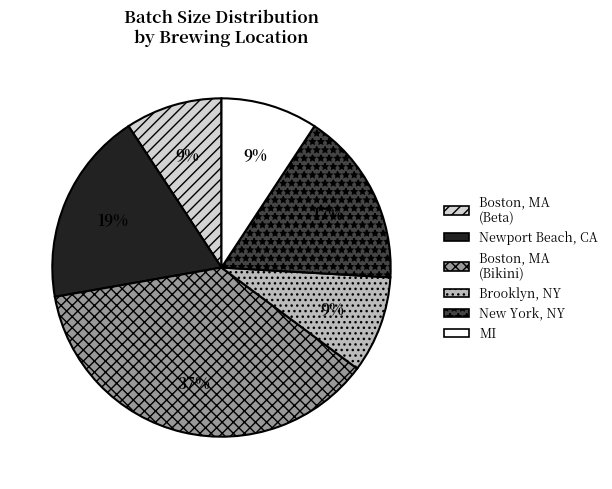

To the nearest percent, what is the average slice percentage?

17%